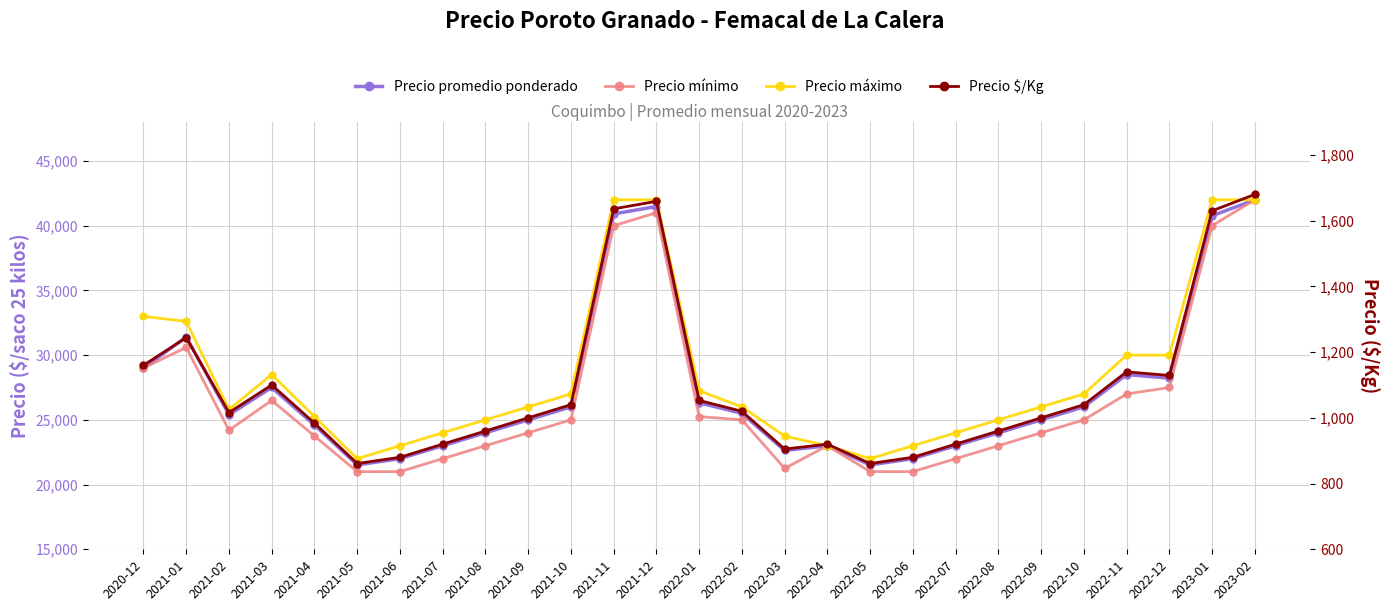

What is the approximate value of Precio promedio ponderado at 2022-05, to the nearest 10?

21520